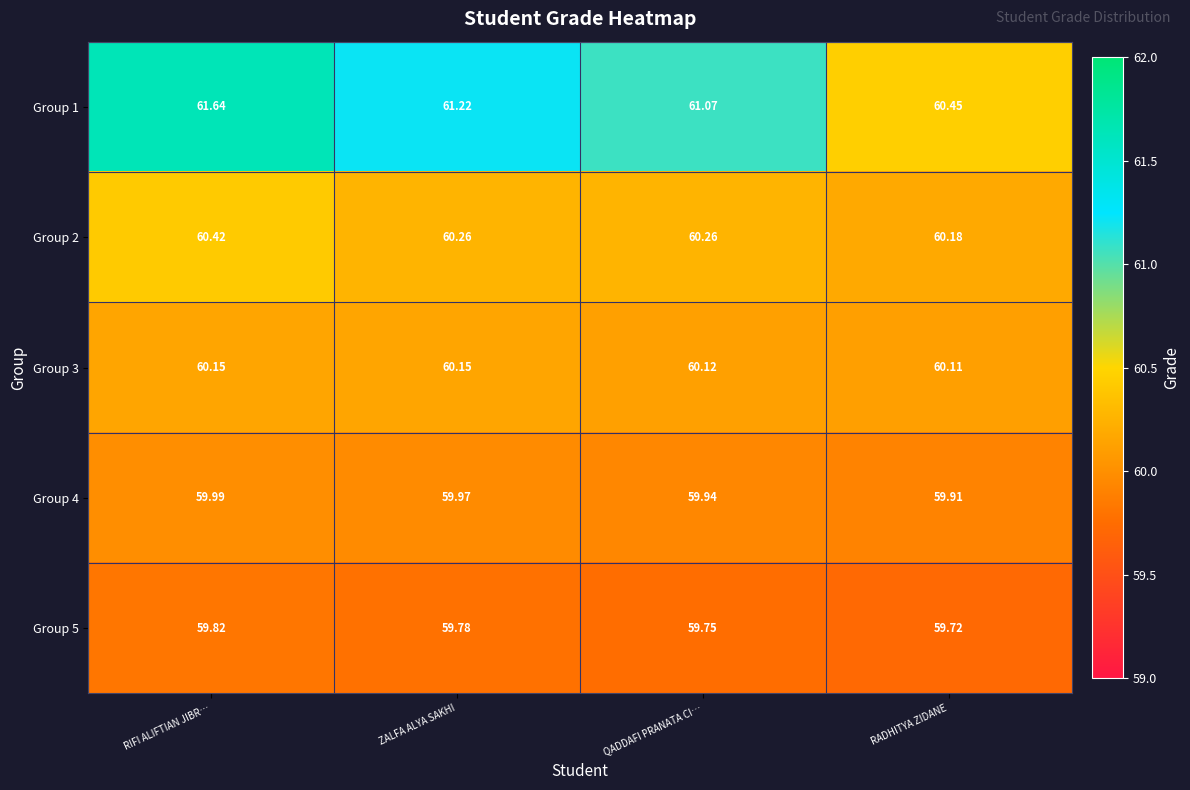

At which label is Group 4 closest to 59?

RADHITYA ZIDANE